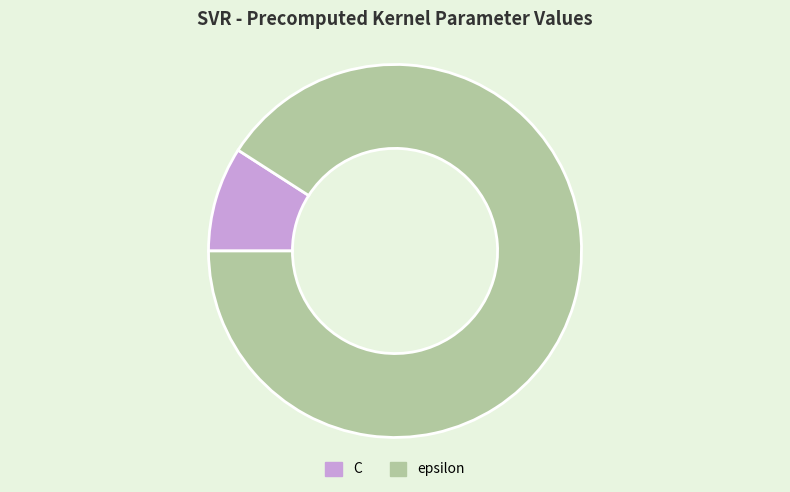

What is the majority slice?

epsilon